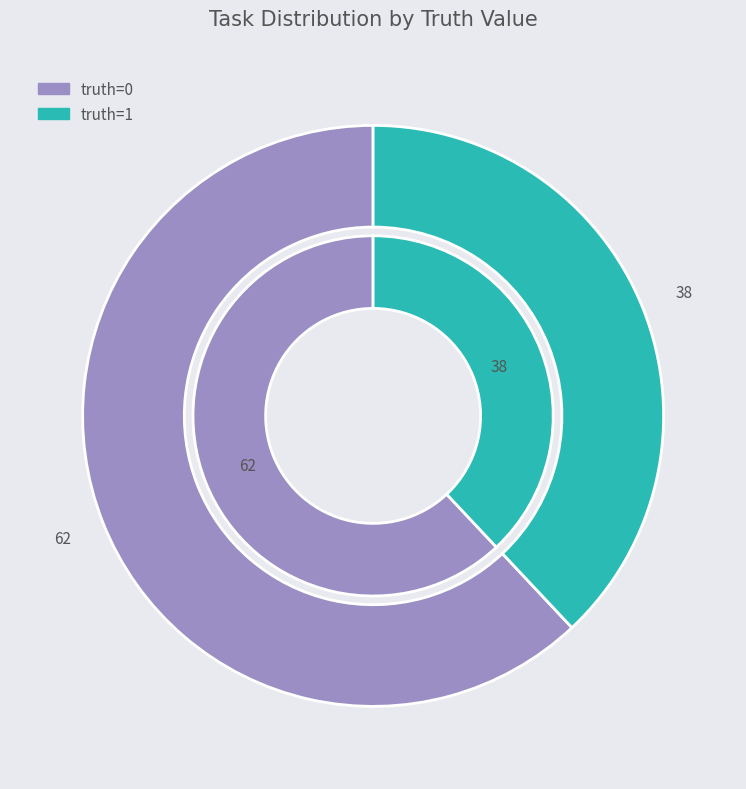

Which slice represents more than half of the pie?

truth=0